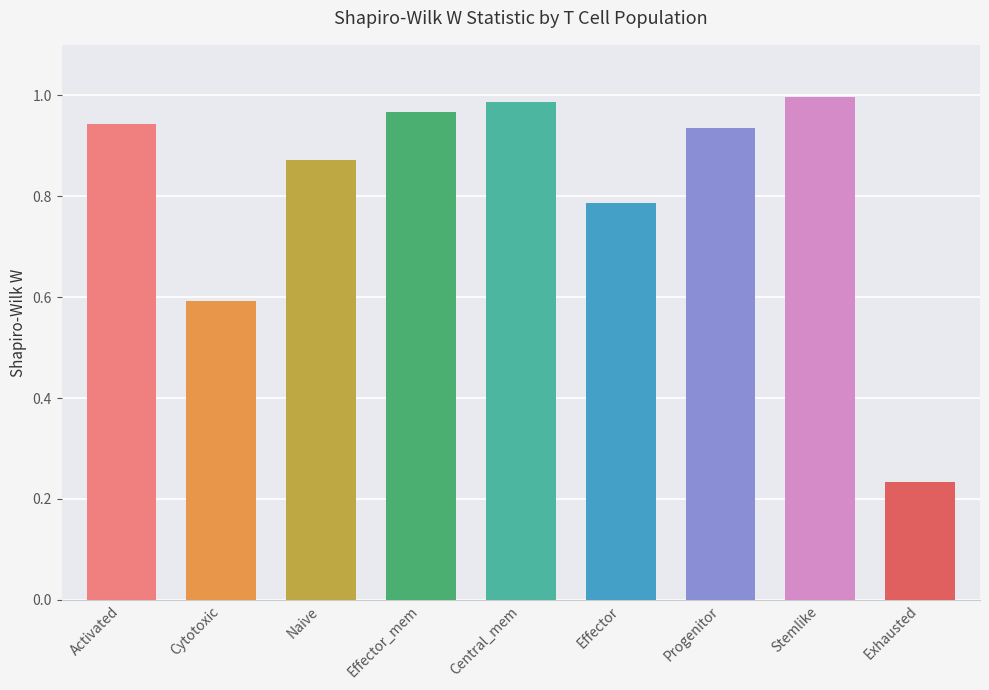

Reading left to right, what are all the values shown in this chart?

Activated=0.9	Cytotoxic=0.6	Naive=0.9	Effector_mem=1.0	Central_mem=1.0	Effector=0.8	Progenitor=0.9	Stemlike=1.0	Exhausted=0.2